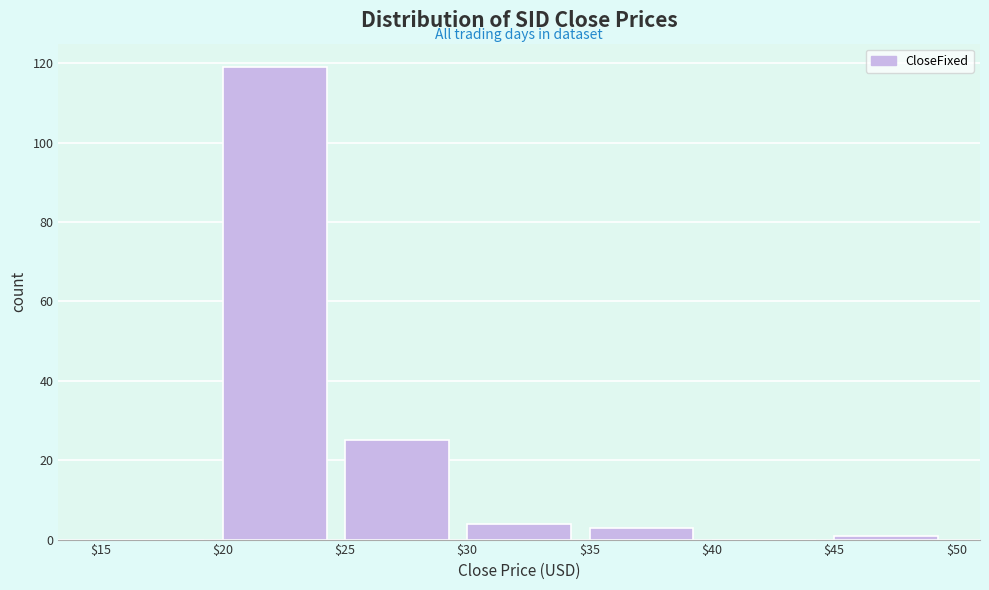

Reading left to right, transcribe this chart: for each bar, give the range it covers on the x-axis and its height. The values are not printed on the chart, so give them approximately, as read against the axis.

$15 to $20: 0
$20 to $25: 120
$25 to $30: 26
$30 to $35: 4
$35 to $40: 4
$40 to $45: 0
$45 to $50: under 2